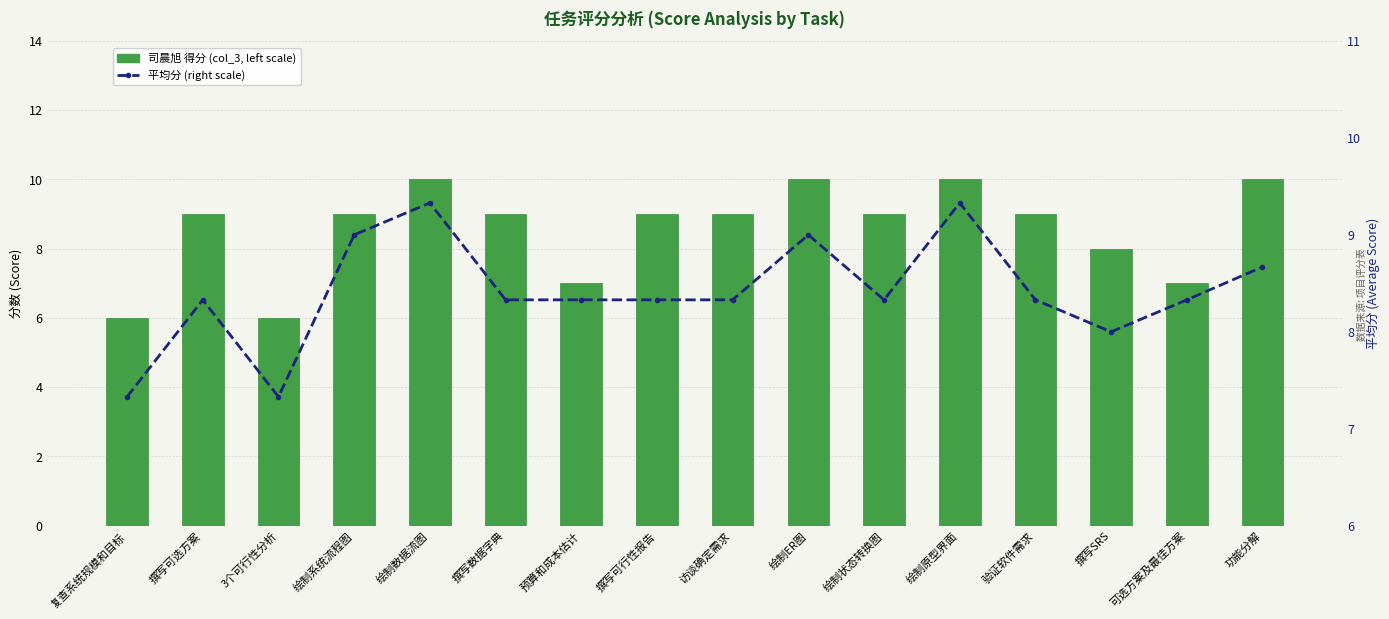

What is the sum of the 平均分 (right scale) values at 预算和成本估计 and 绘制系统流程图?

17.3